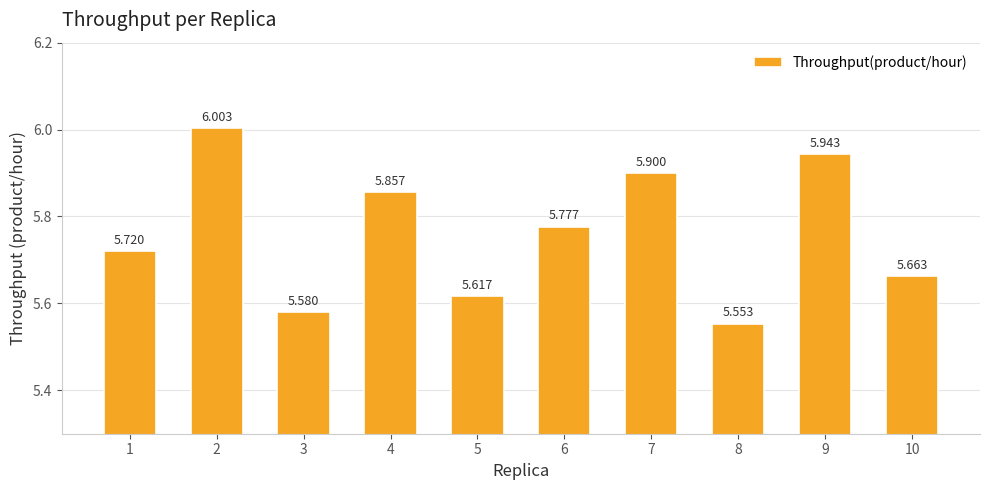

True or false: the data shows 7.4 at 3.

False